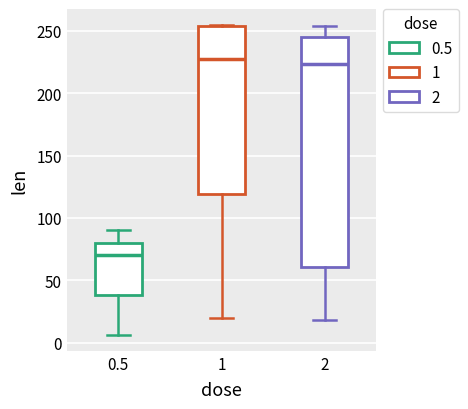

Which box is the tallest, from its lower edge to its upper edge?

2